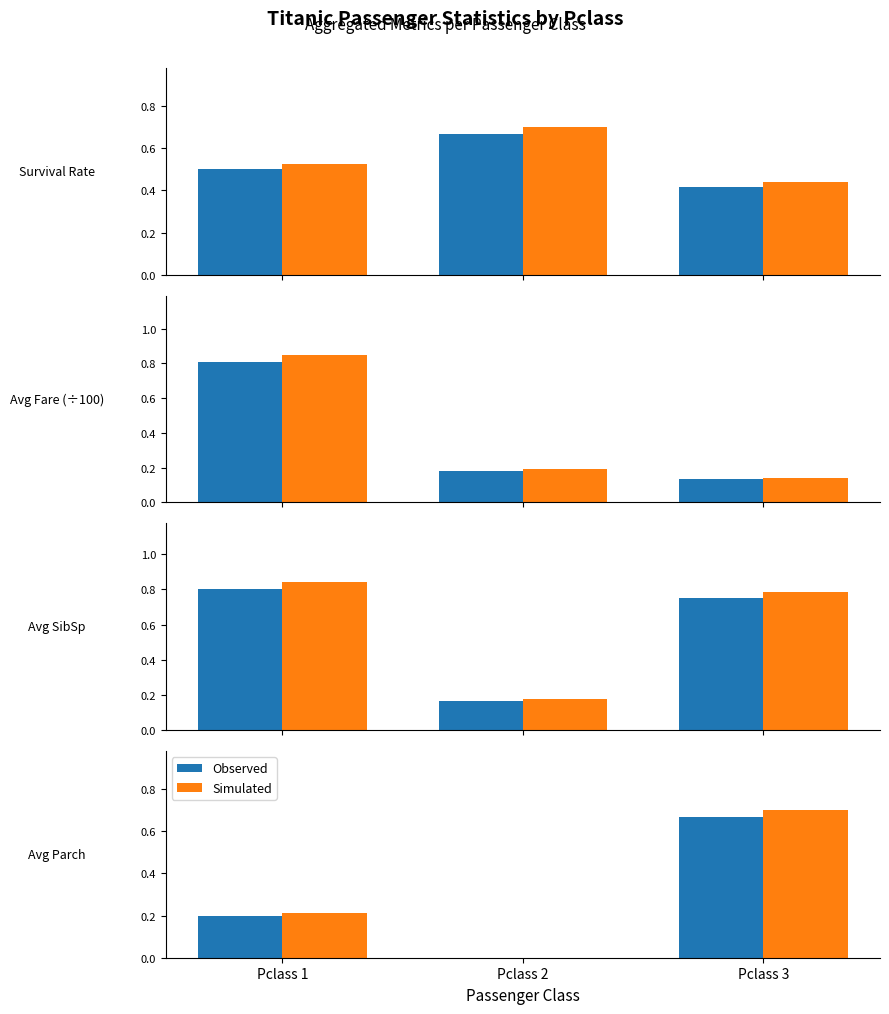

The Observed series shows 0.2 at Pclass 1. True or false?

True